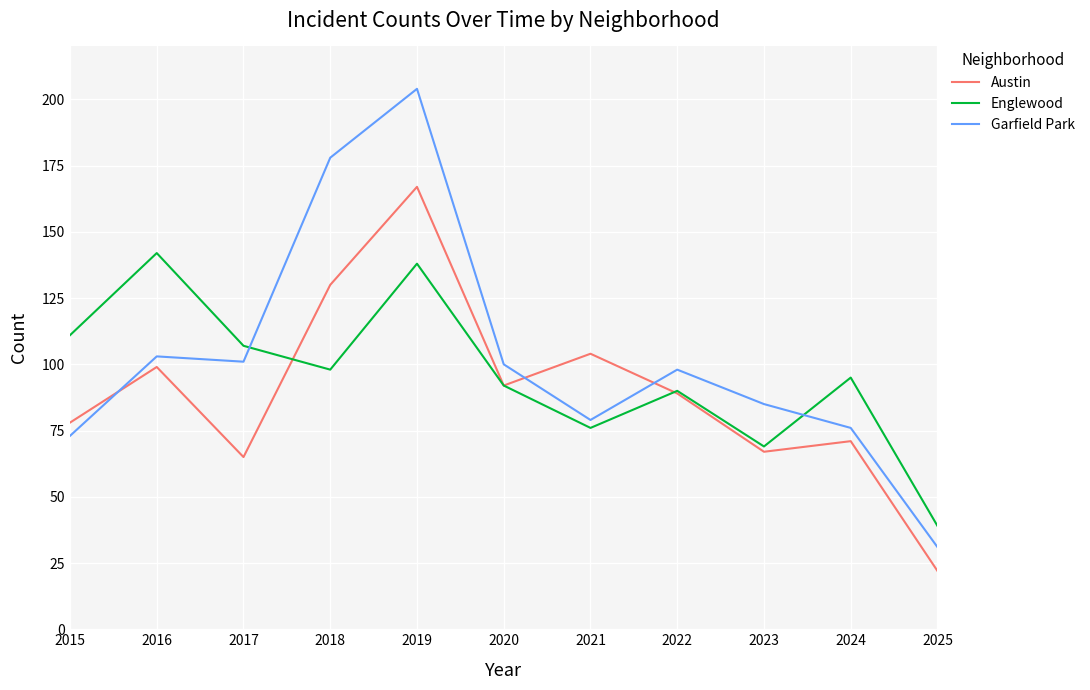

What is the minimum value shown in the chart?

22